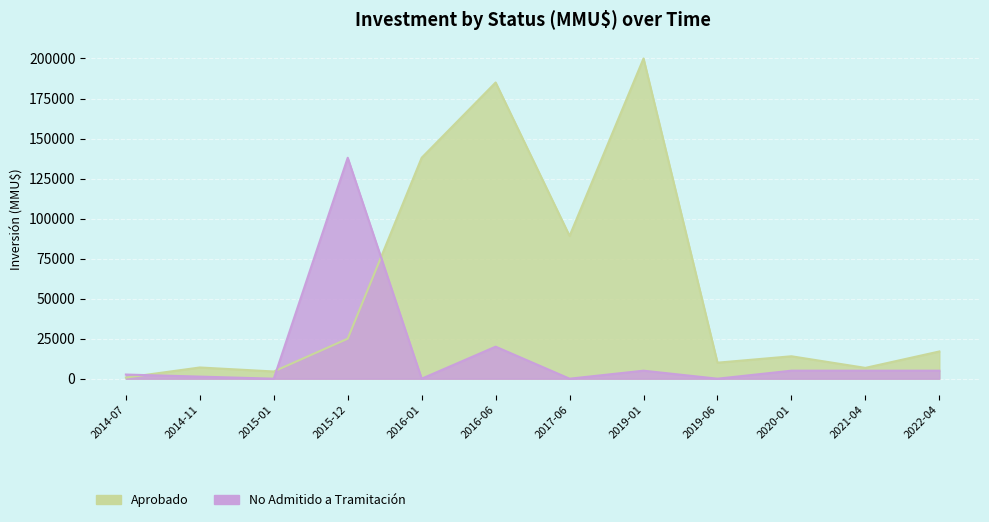

How many intersections are there between Aprobado and No Admitido a Tramitación?

3